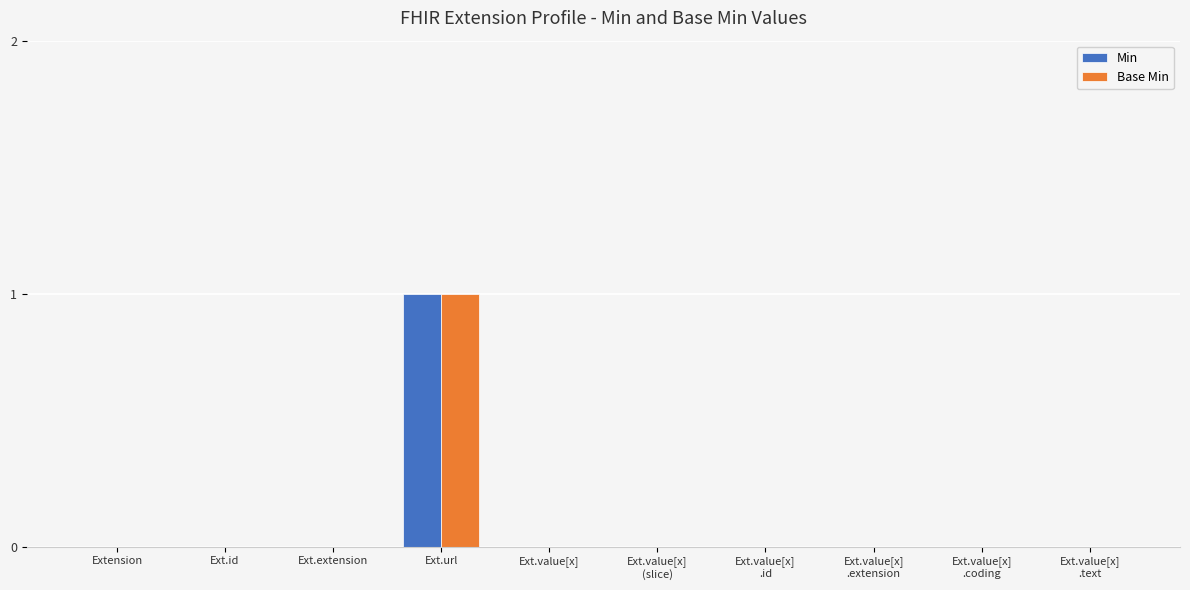

Does the chart contain stacked bars?

No